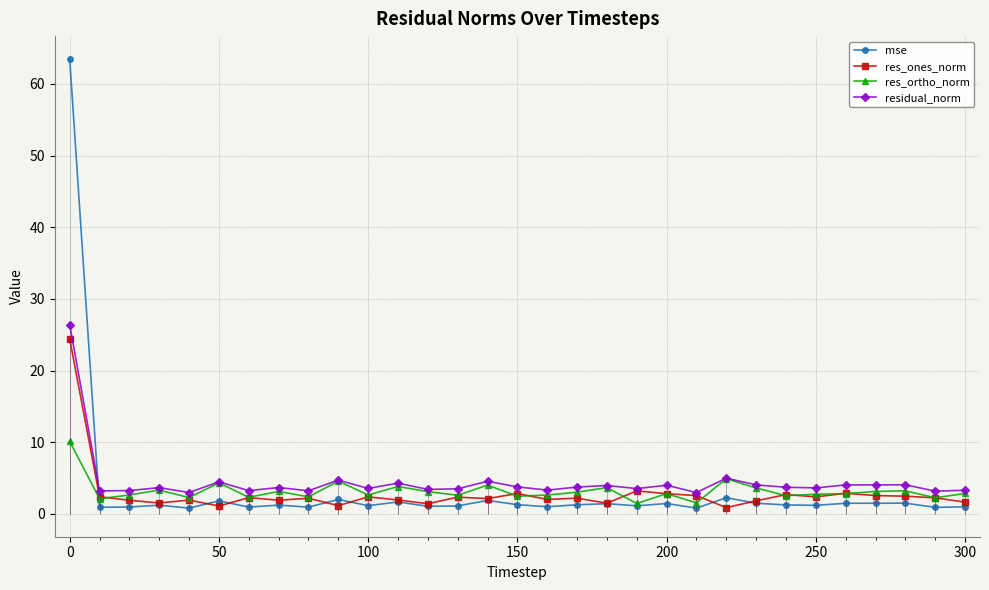

How many data points in res_ones_norm are above 2?

19